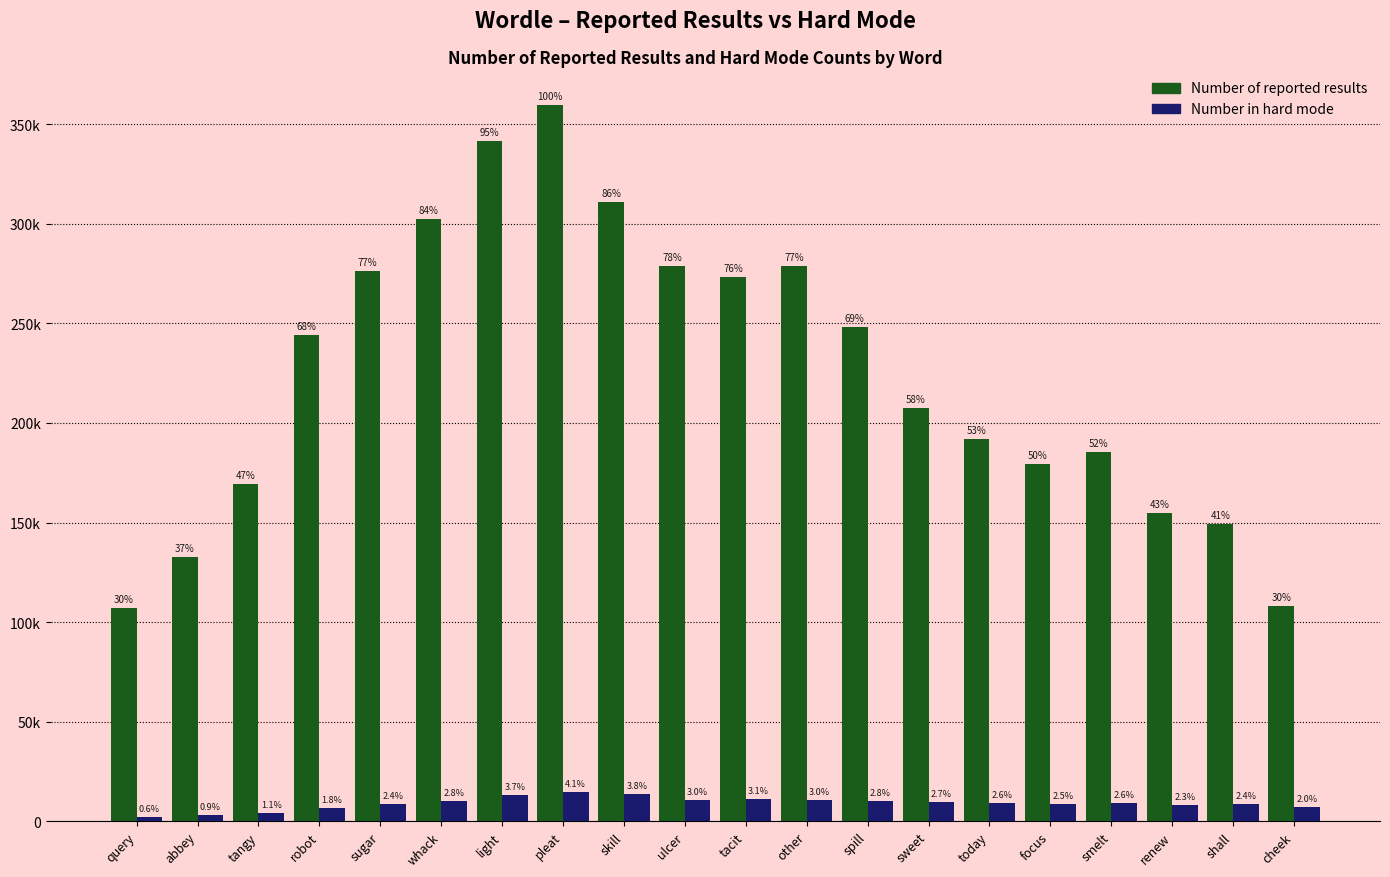

What is the value of the Number in hard mode bar at the 18th from the left?

8417